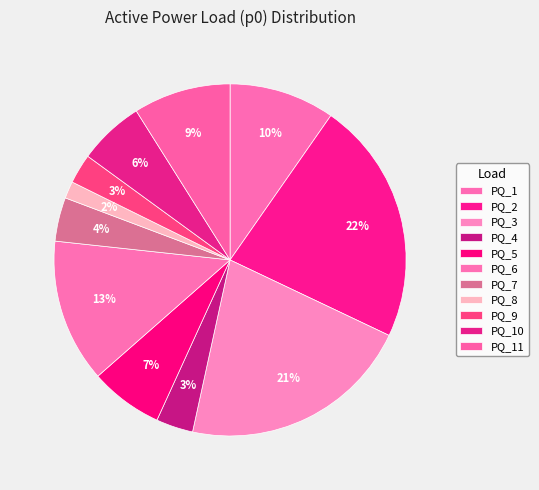

Count the number of slices in the pie.

11